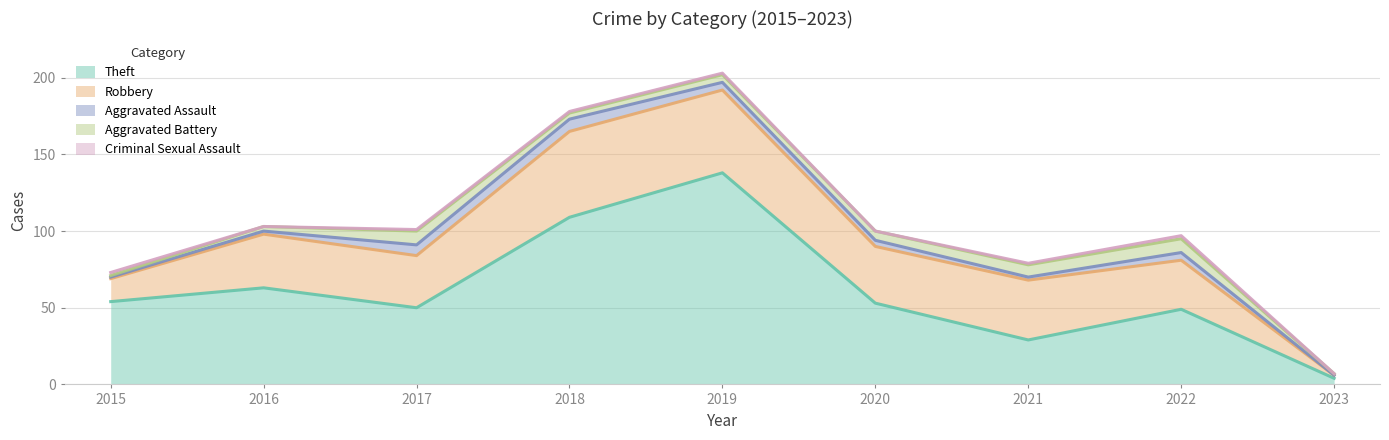

Is the value of Criminal Sexual Assault at 2016 greater than the value of Aggravated Battery at 2022?

No